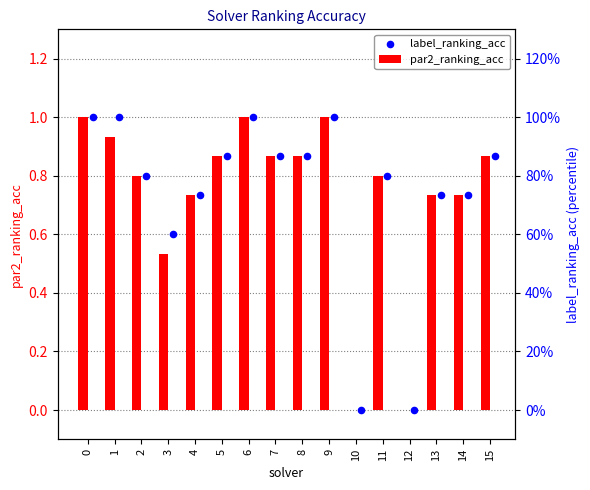

At how many categories does at least one series exceed 0?

14